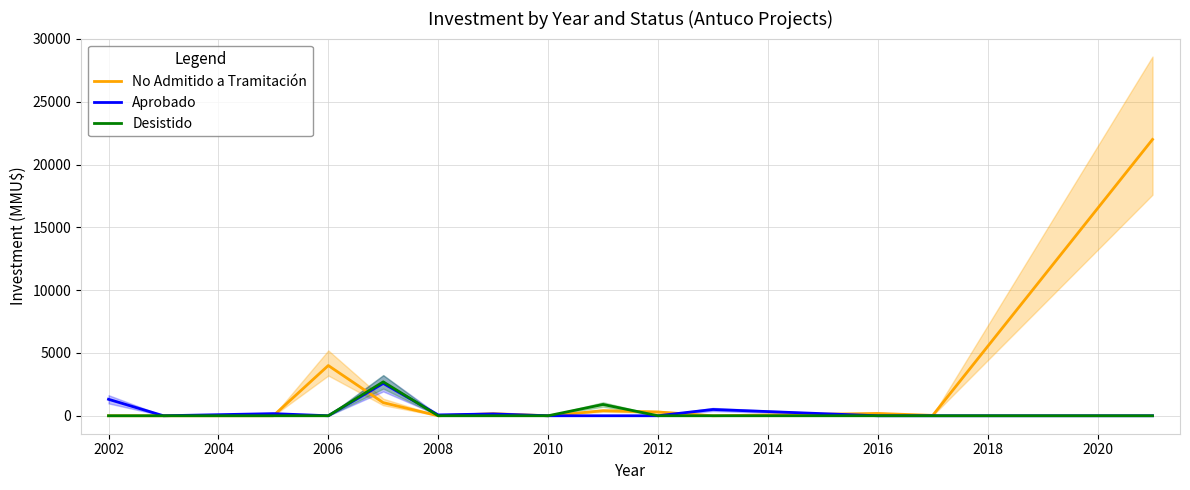

Where is No Admitido a Tramitación nearest to the value 11000?

2006